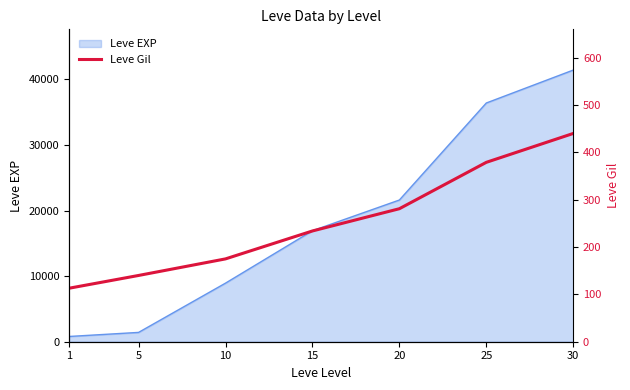

List the labels in order of value, smallest first.

1, 5, 10, 15, 20, 25, 30